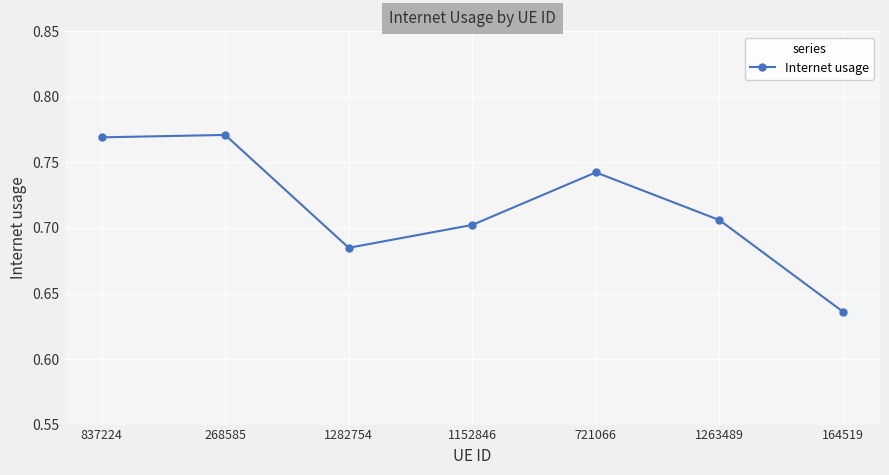

True or false: the data shows 0.2 at 1263489.

False